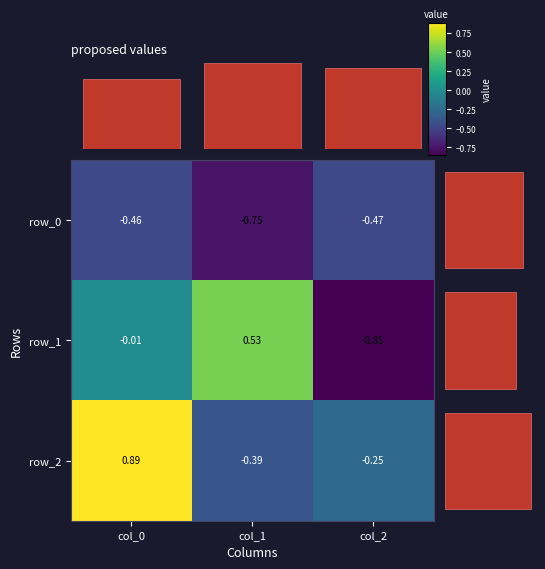

Count the number of categories in the chart.

3